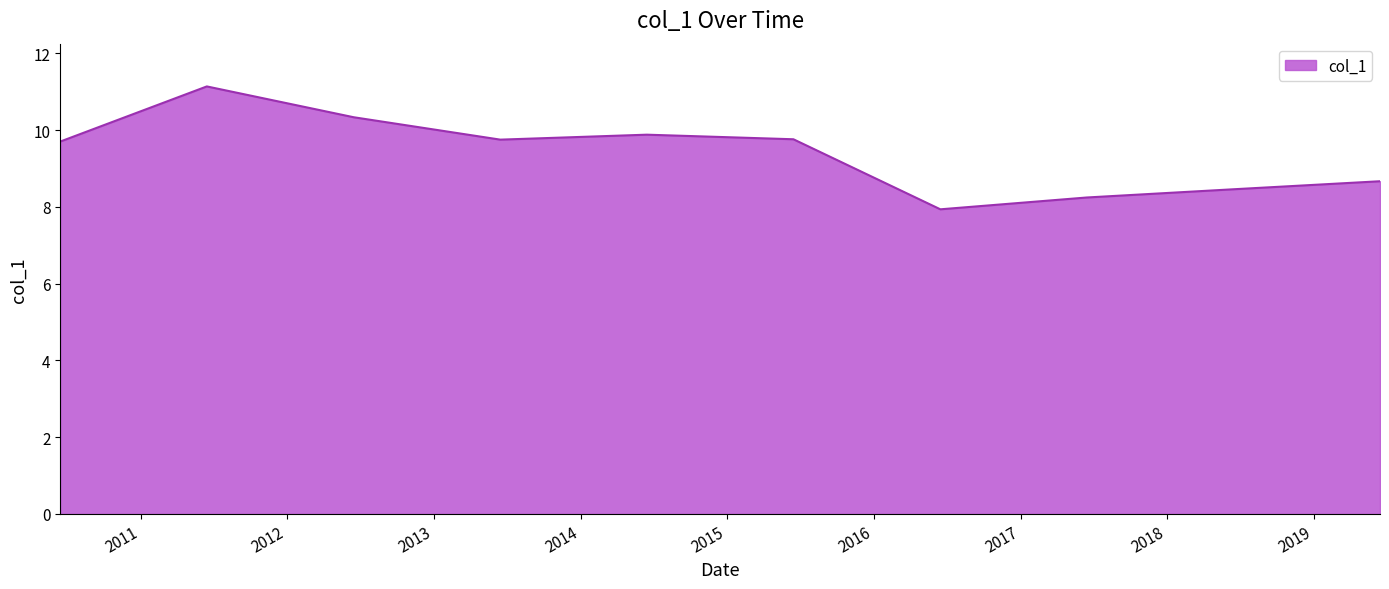

What is the smallest value displayed?

7.9